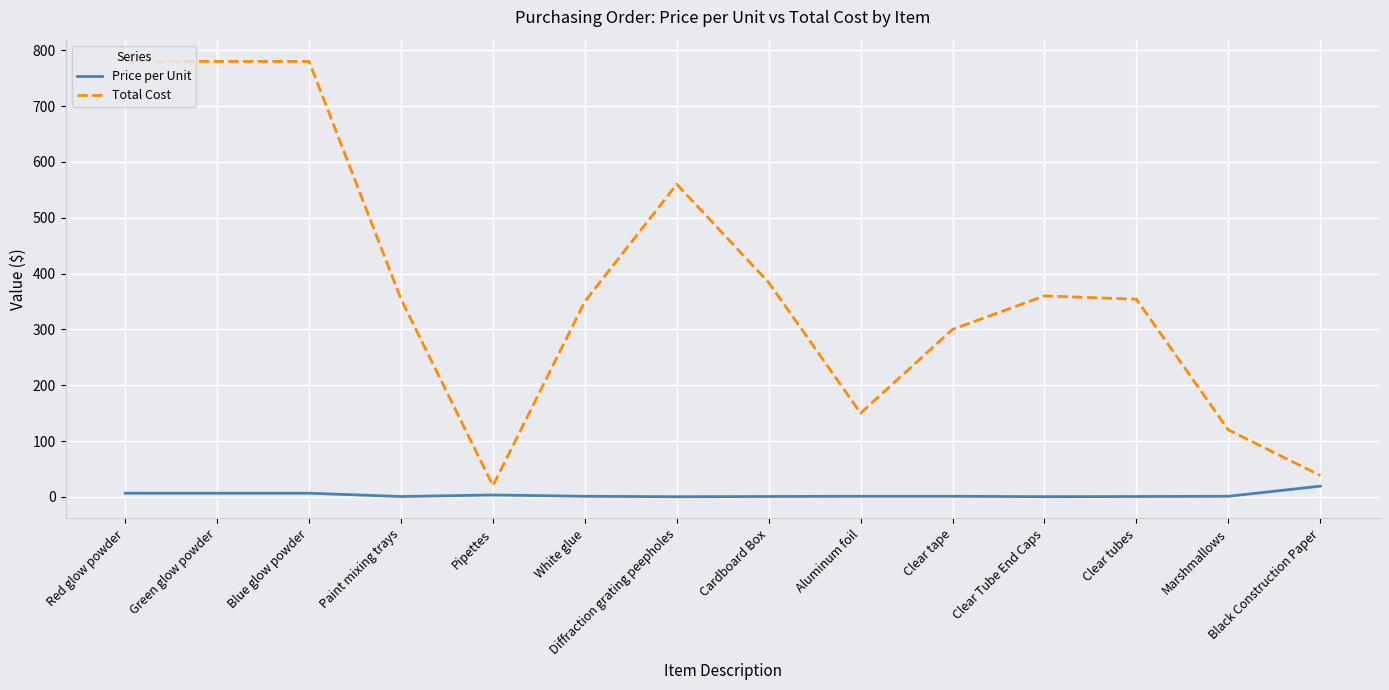

Which series has the largest total across all categories?

Total Cost